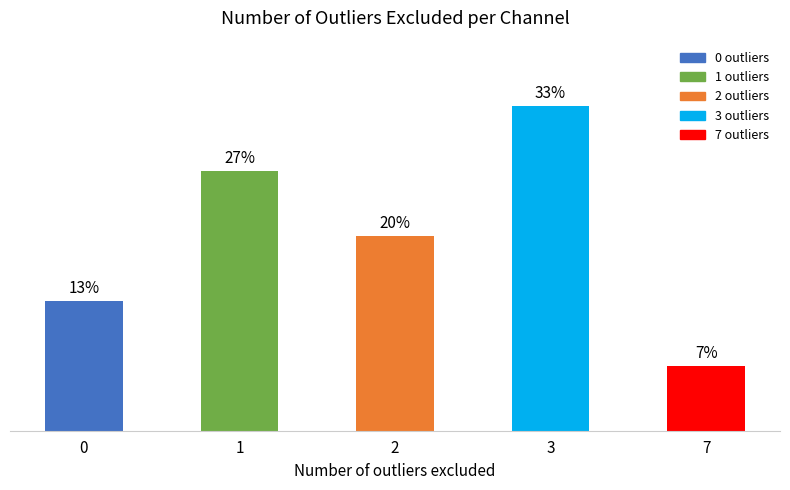

Are the bars horizontal?

No